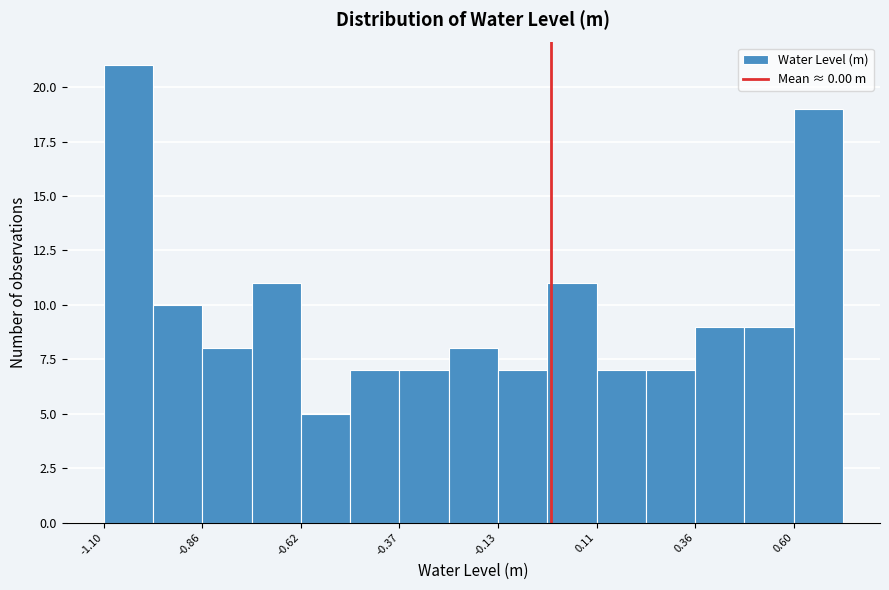

Around what value on the x-axis is the tallest bar? Give the approximate position of its centre, as read against the axis.

-1.05